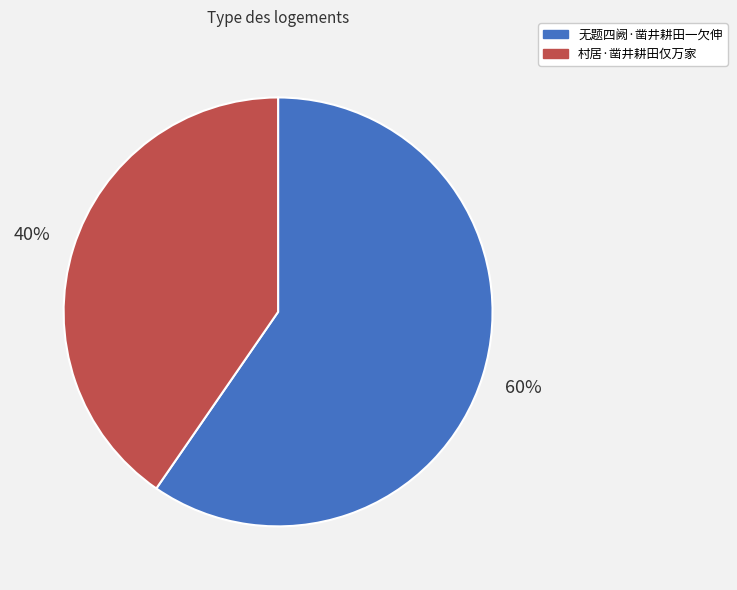

How many slices are in this pie chart?

2